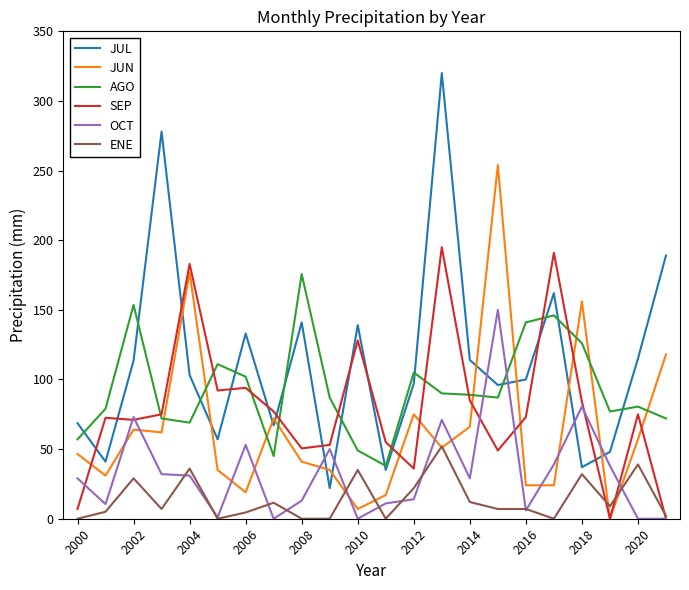

Which series has the largest range (max minus min)?

JUL